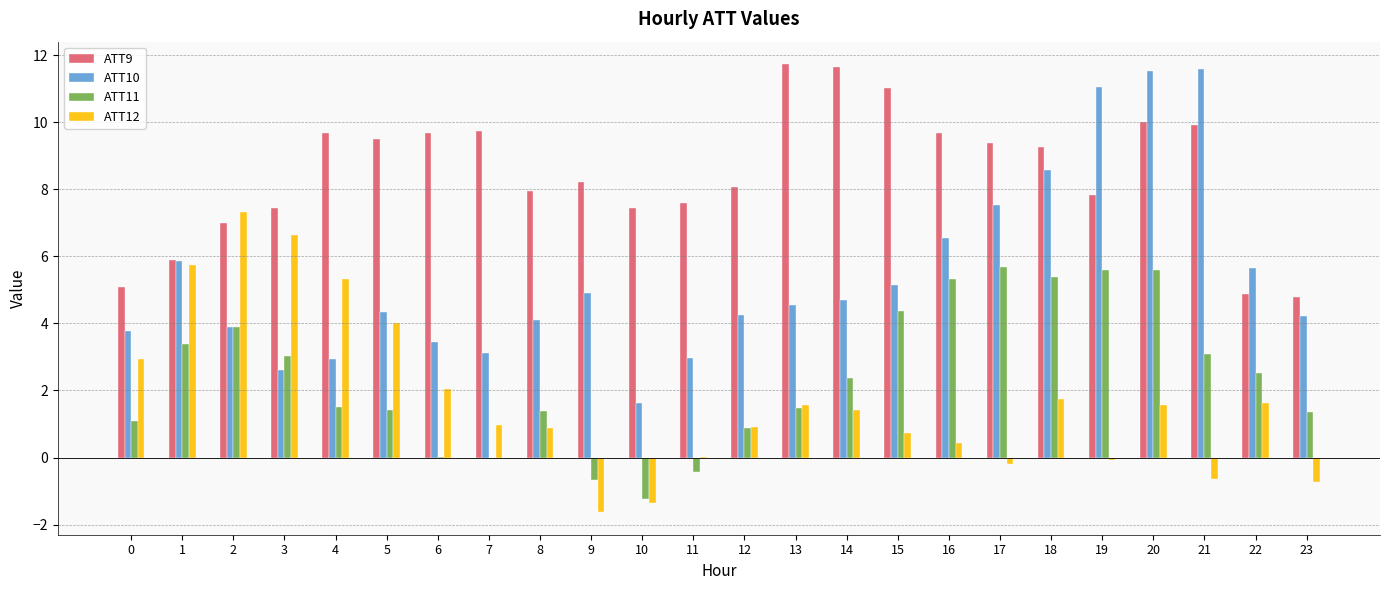

What is the total value across all series at 19?

24.4